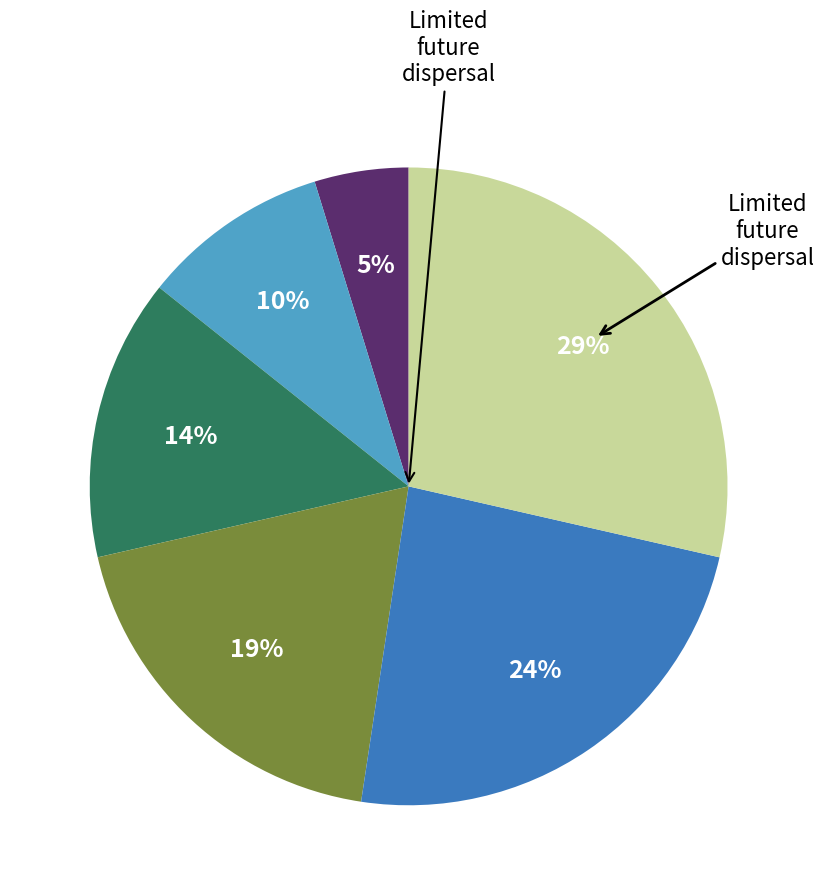

To the nearest percent, what is the difference between the largest and smallest slice percentages?

24%